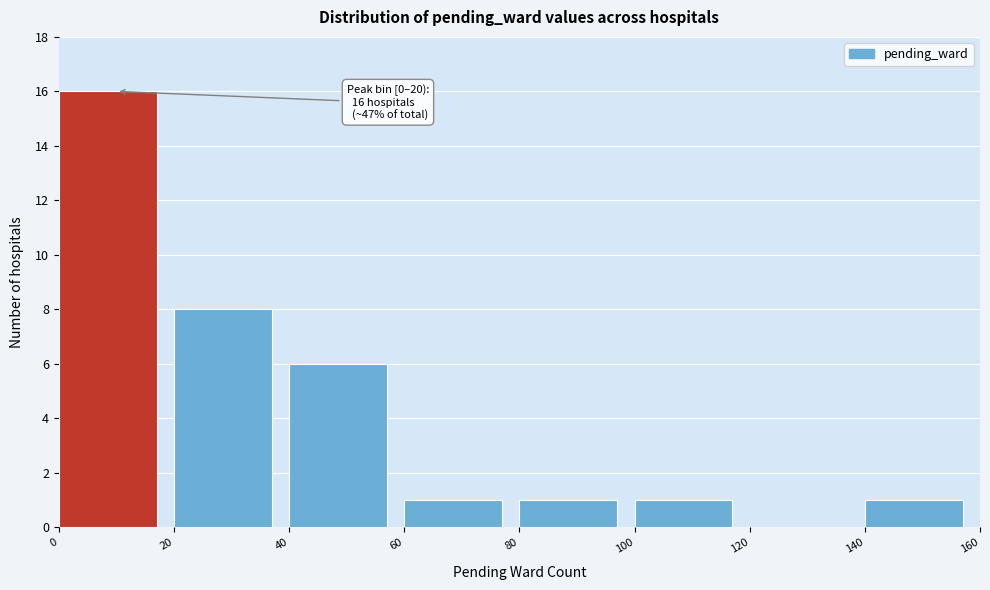

Over which range of the x-axis is the bar tallest?

0 to 20